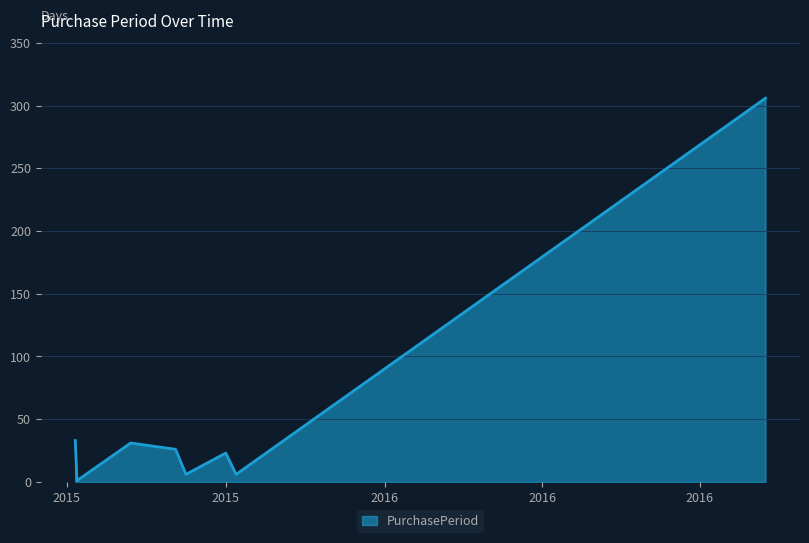

What is the greatest value displayed?

306